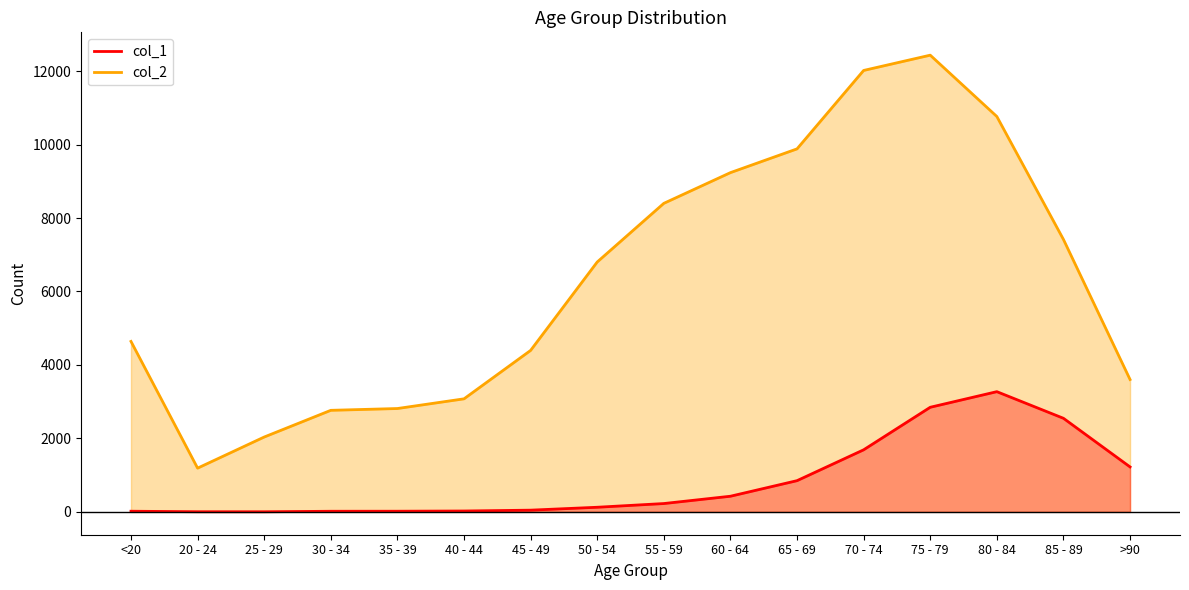

Which category has the lowest value in the col_1_line series?

25 - 29